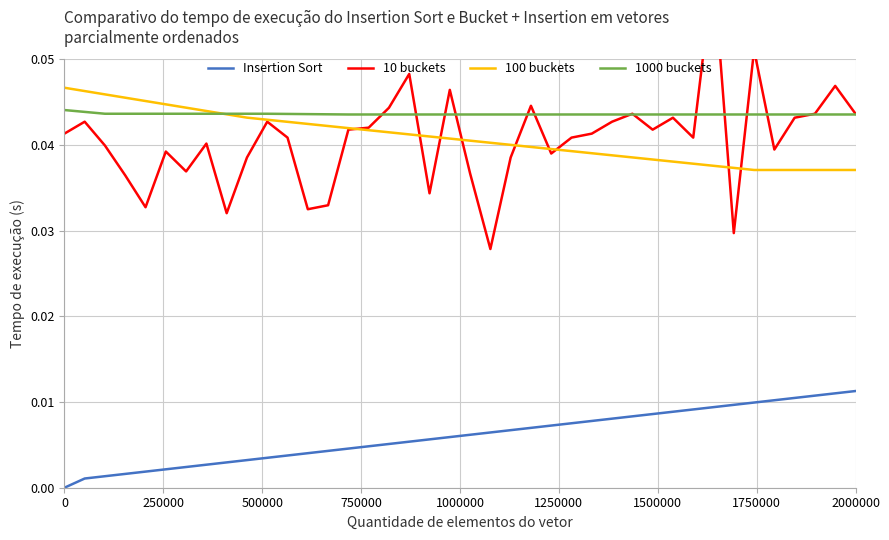

True or false: Insertion Sort has more than 2 interior local peaks.

False